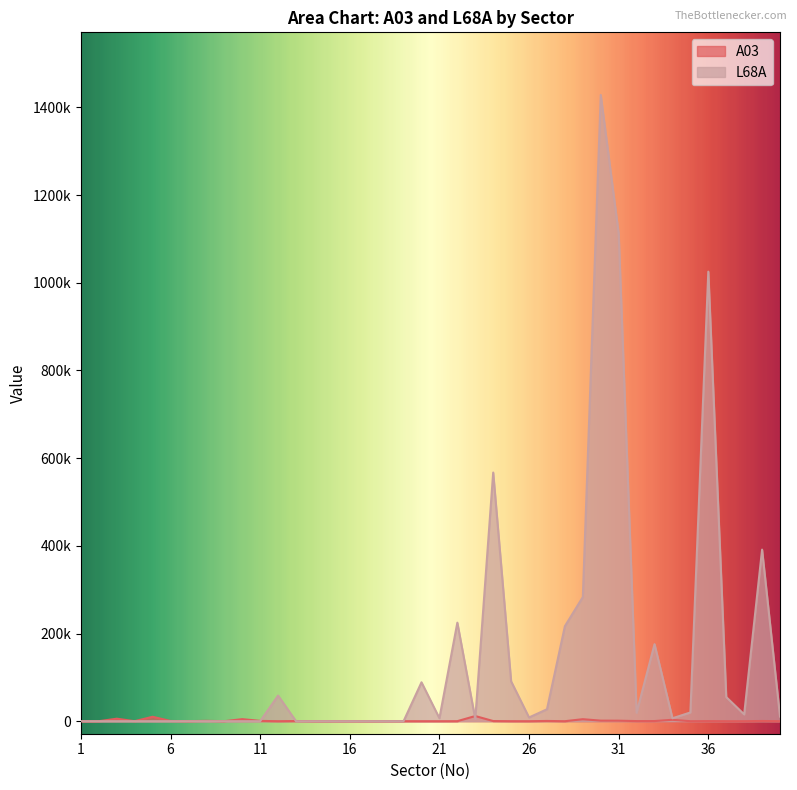

How many lines are shown in the chart?

2